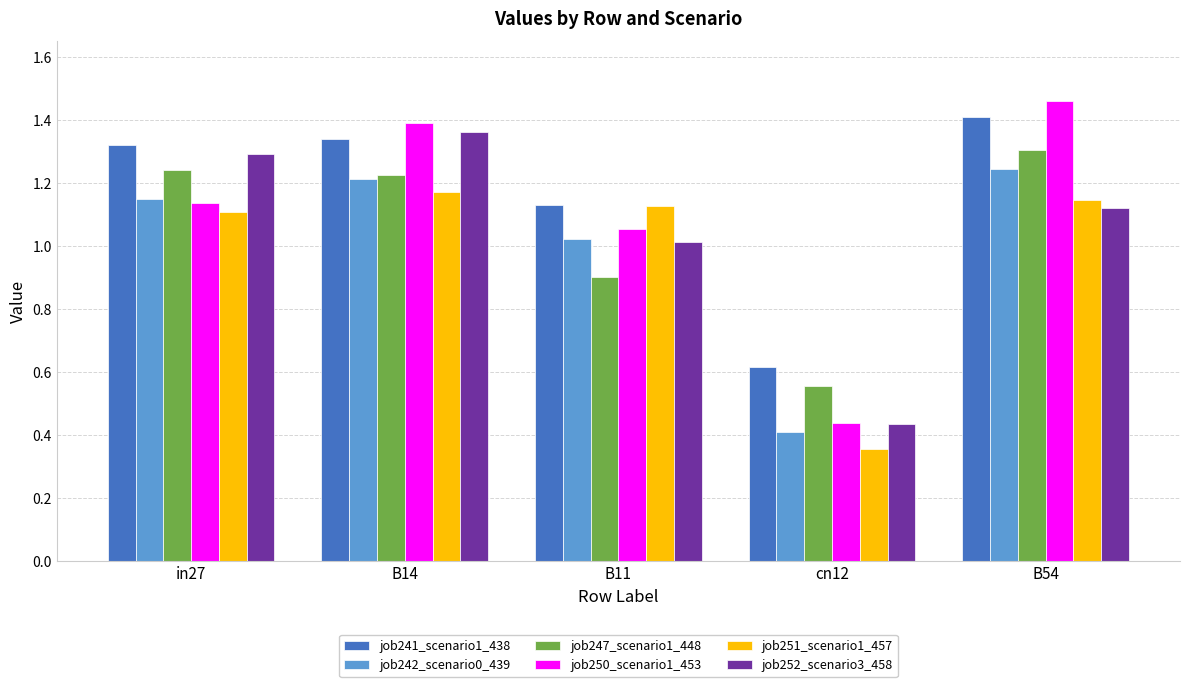

What position from the left is cn12?

4